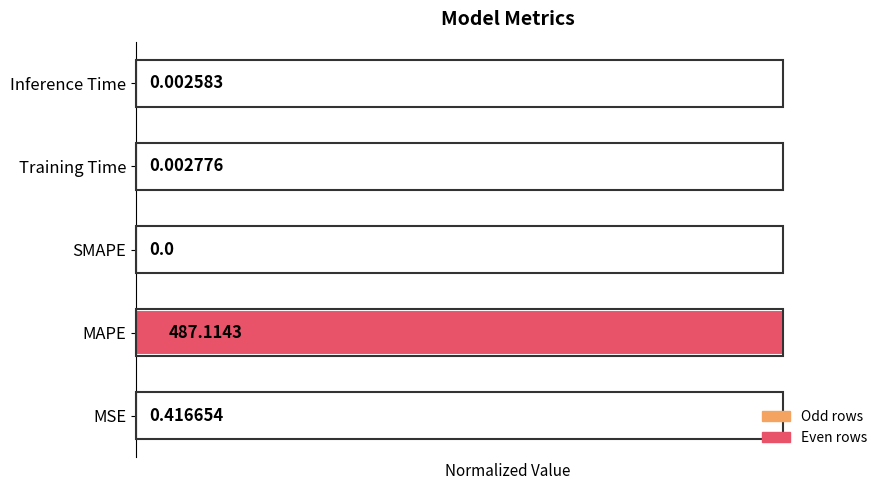

Between Training Time and SMAPE, which is larger?

Training Time